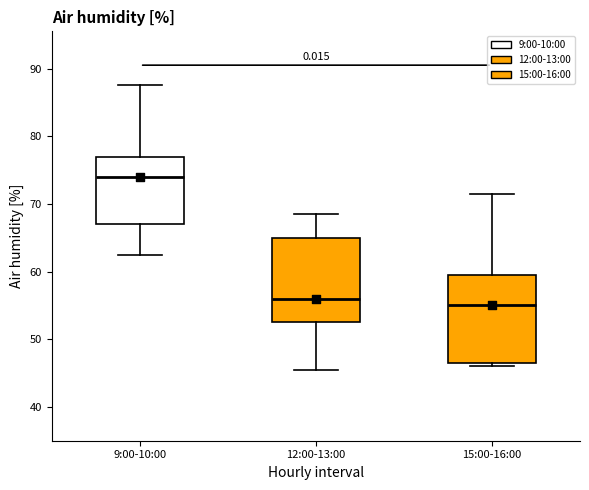

Where does the lower whisker of the box for 9:00-10:00 end on the y-axis? The values are not printed on the chart, so give them approximately, as read against the axis.

63